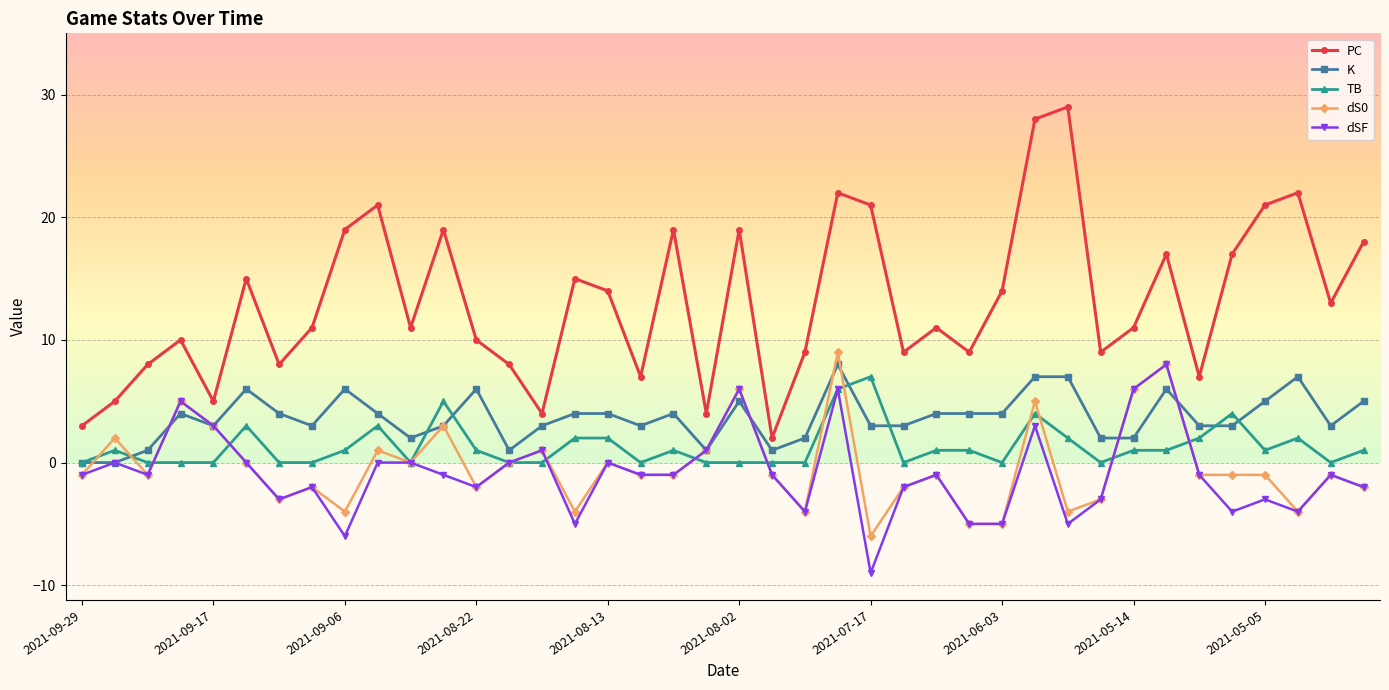

What is the maximum value for dS0?

9